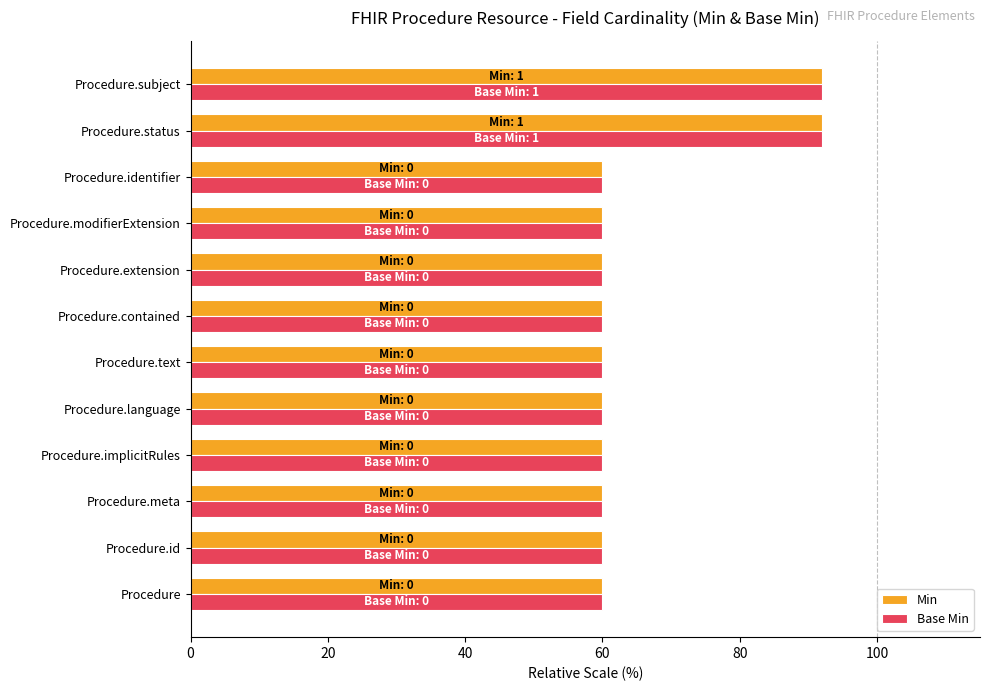

What is the sum of all Base Min values?

784